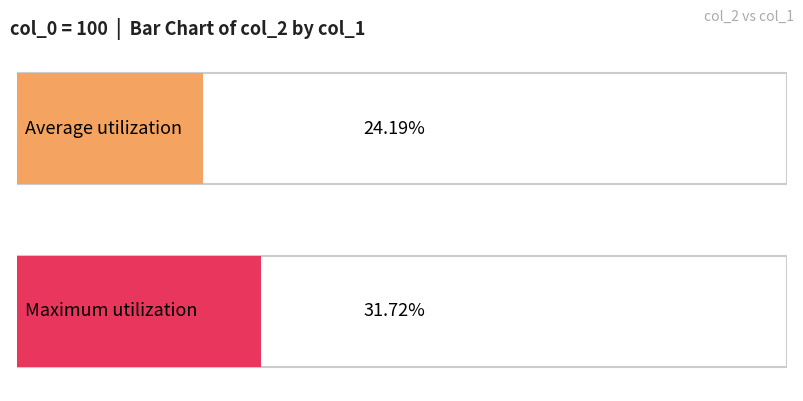

Count the number of data series in this chart.

1